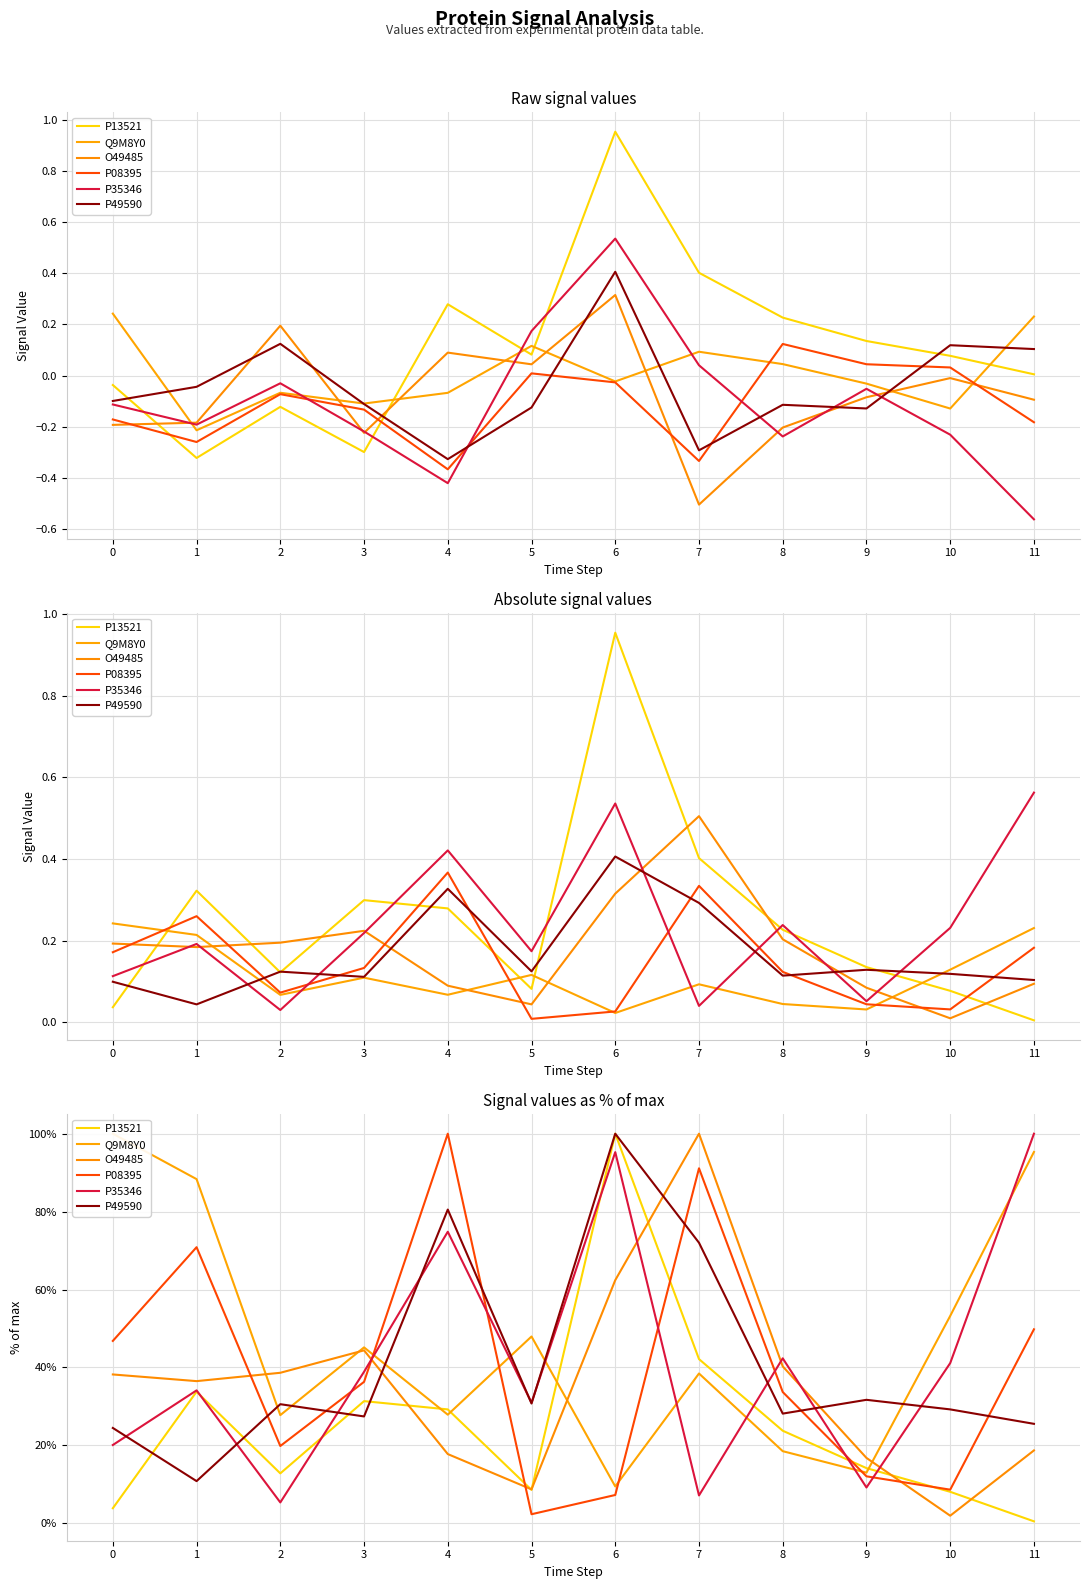

Where is the first local minimum for Q9M8Y0?

2